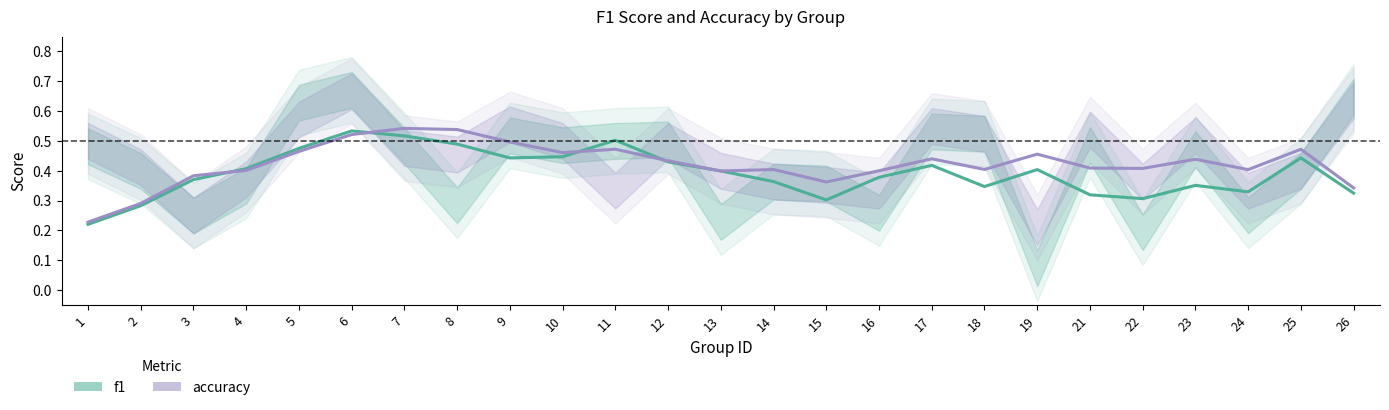

Is it true that accuracy equals 0.5 at 19?

True